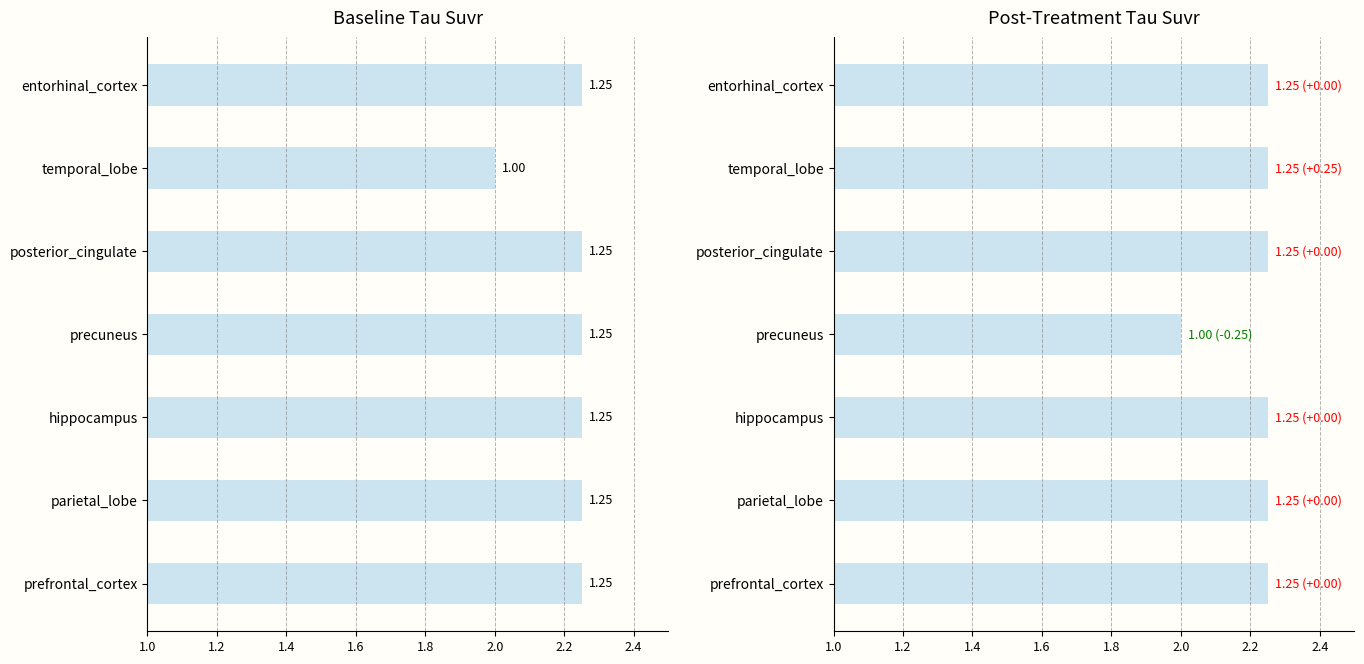

Between precuneus and hippocampus, which is larger?

hippocampus